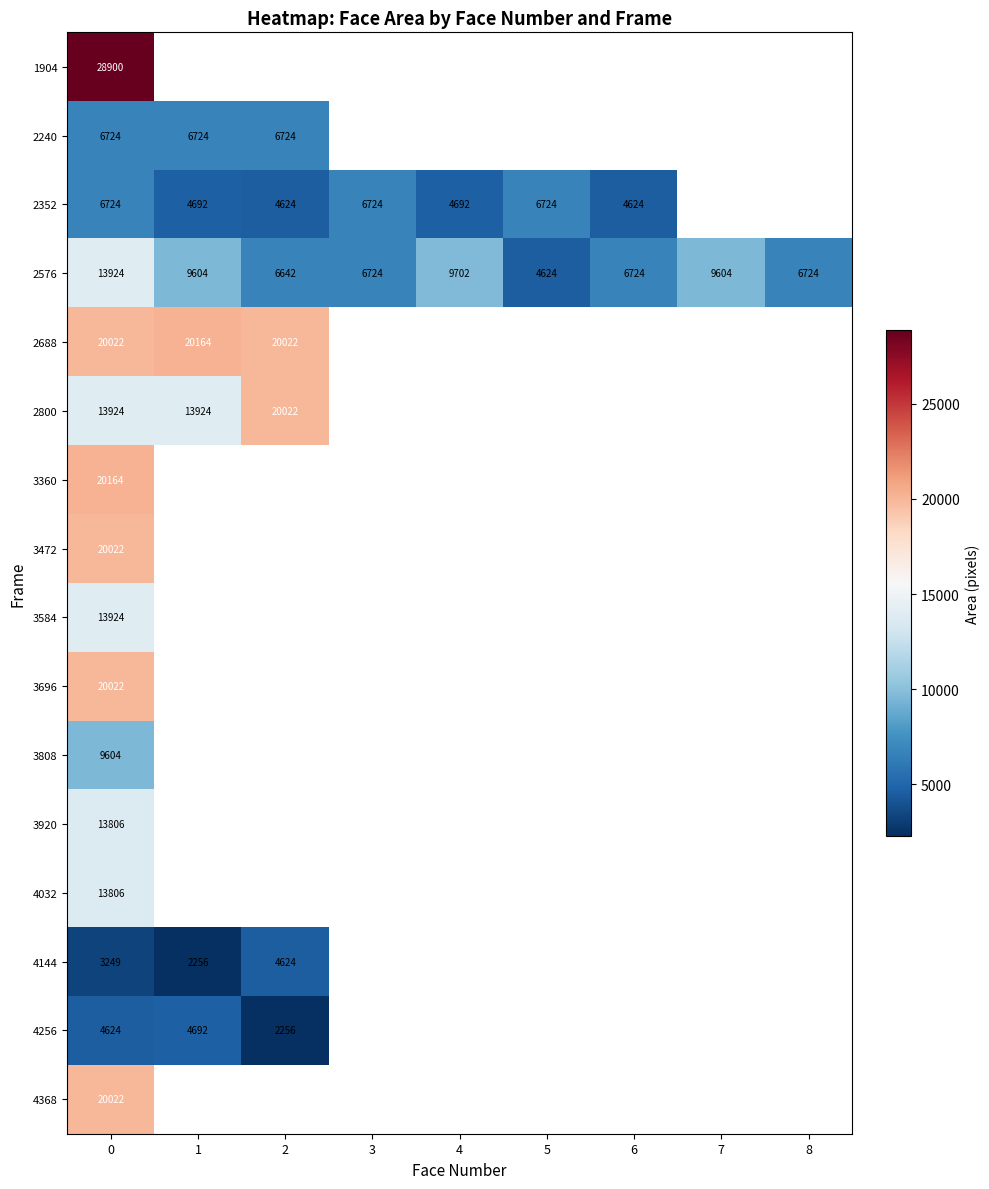

How many data points in 2576 are less than 6724?

2